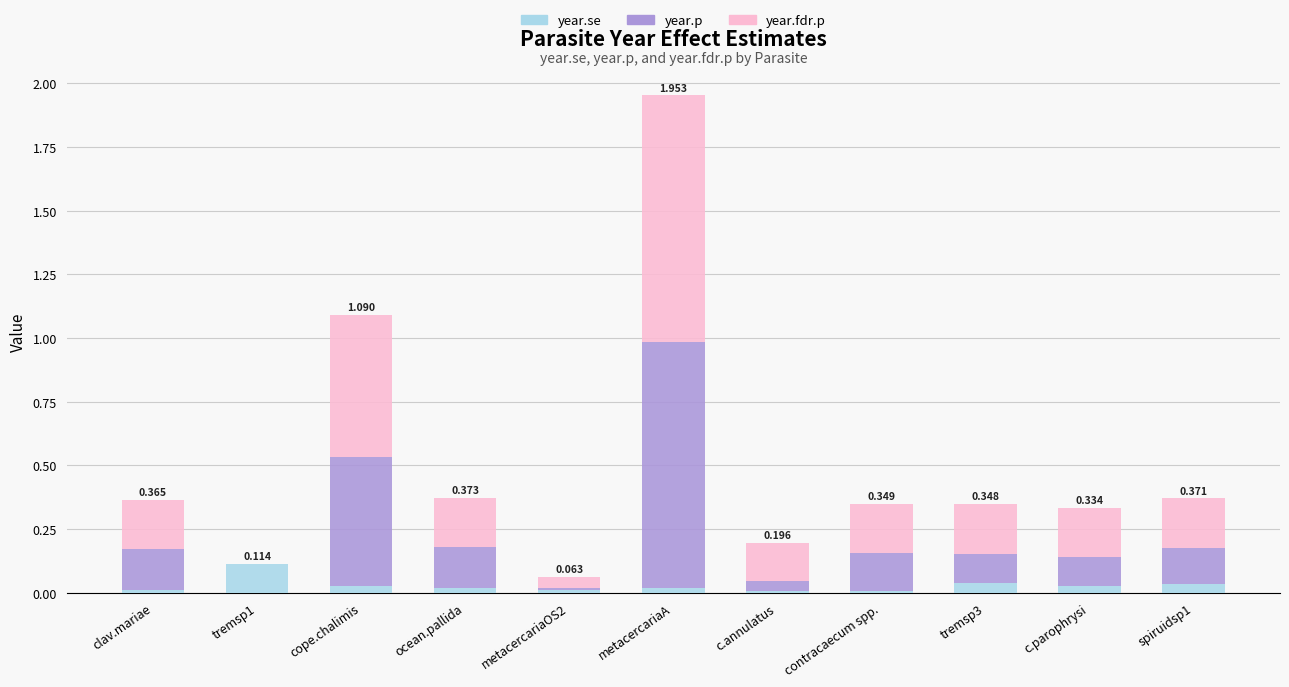

Are the bars grouped side by side (vs. stacked)?

No